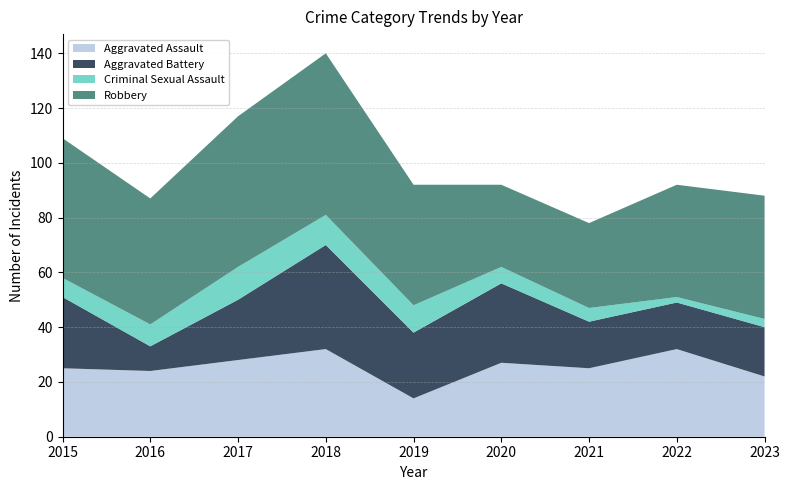

Reading right to left, what are all the values shown in this chart?

Aggravated Assault: 22	32	25	27	14	32	28	24	25
Aggravated Battery: 18	17	17	29	24	38	22	9	26
Criminal Sexual Assault: 3	2	5	6	10	11	12	8	7
Robbery: 45	41	31	30	44	59	55	46	51